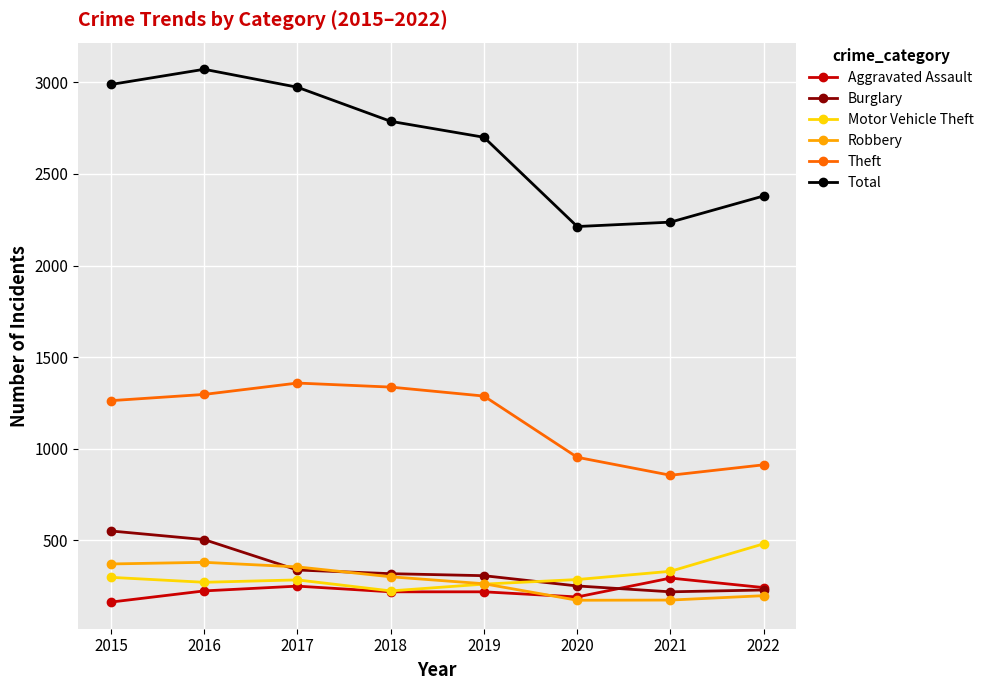

Which series has the largest range (max minus min)?

Total